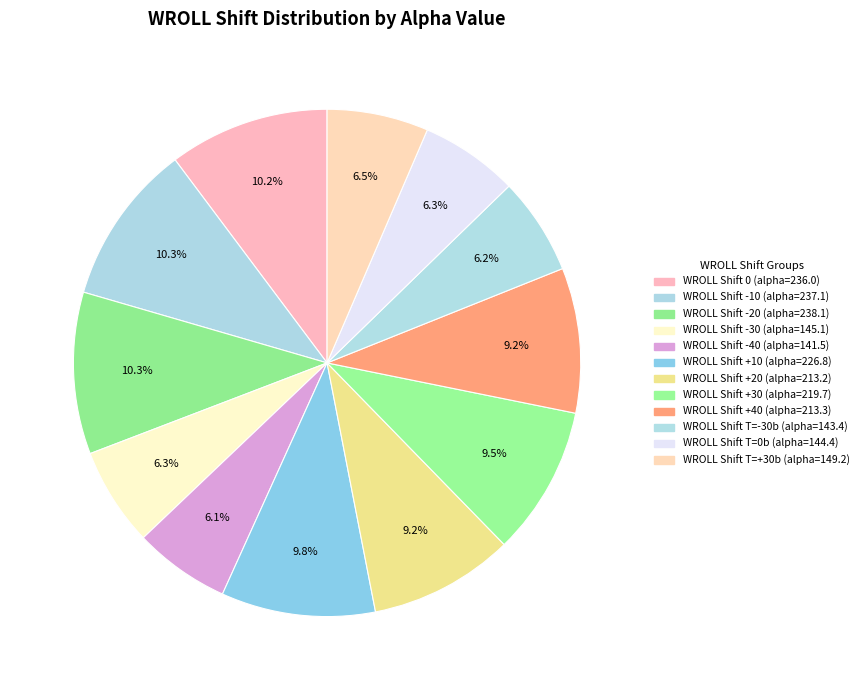

Count the number of slices in the pie.

12